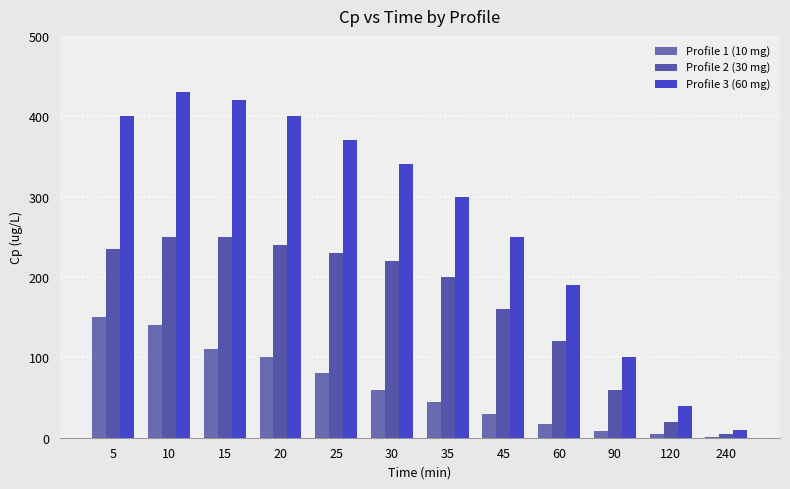

Where is Profile 1 (10 mg) nearest to the value 75?

25